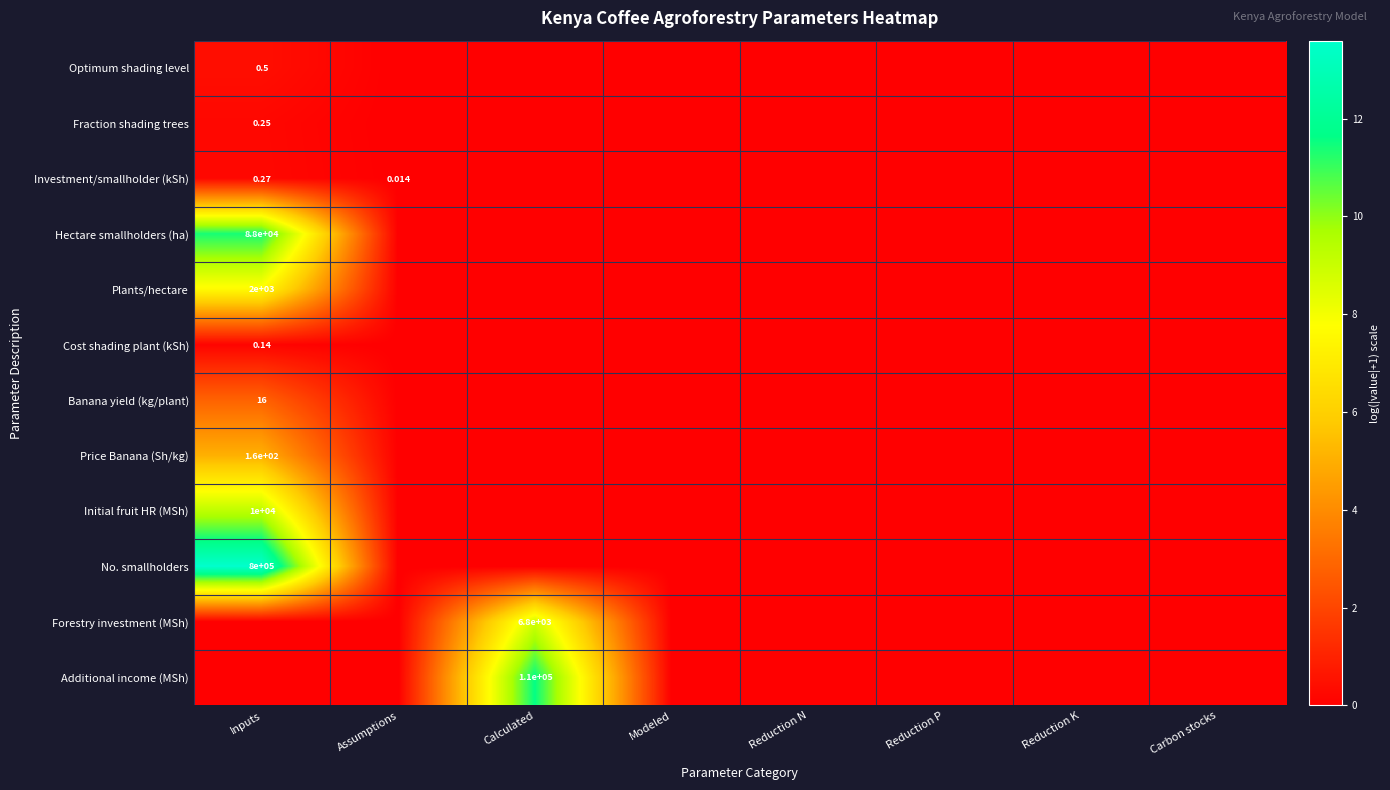

Which has a higher value, Modeled or Reduction P?

Modeled